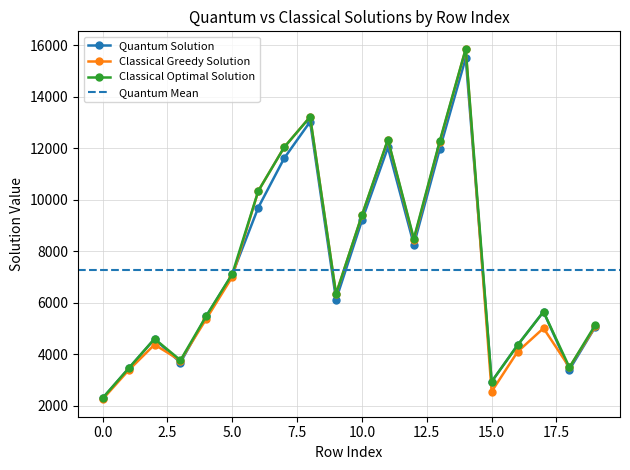

List the series in order of their overall mean, highest first.

Classical Optimal Solution, Classical Greedy Solution, Quantum Solution